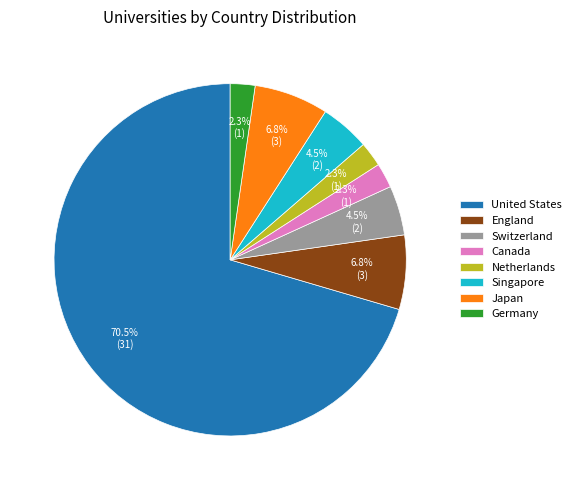

Approximately how many times larger is the value at Germany compared to Switzerland?

0.5